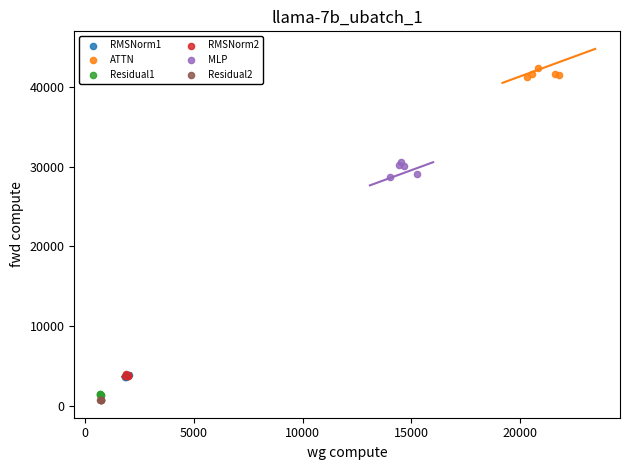

What are all the series names shown in the legend?

RMSNorm1, ATTN, Residual1, RMSNorm2, MLP, Residual2